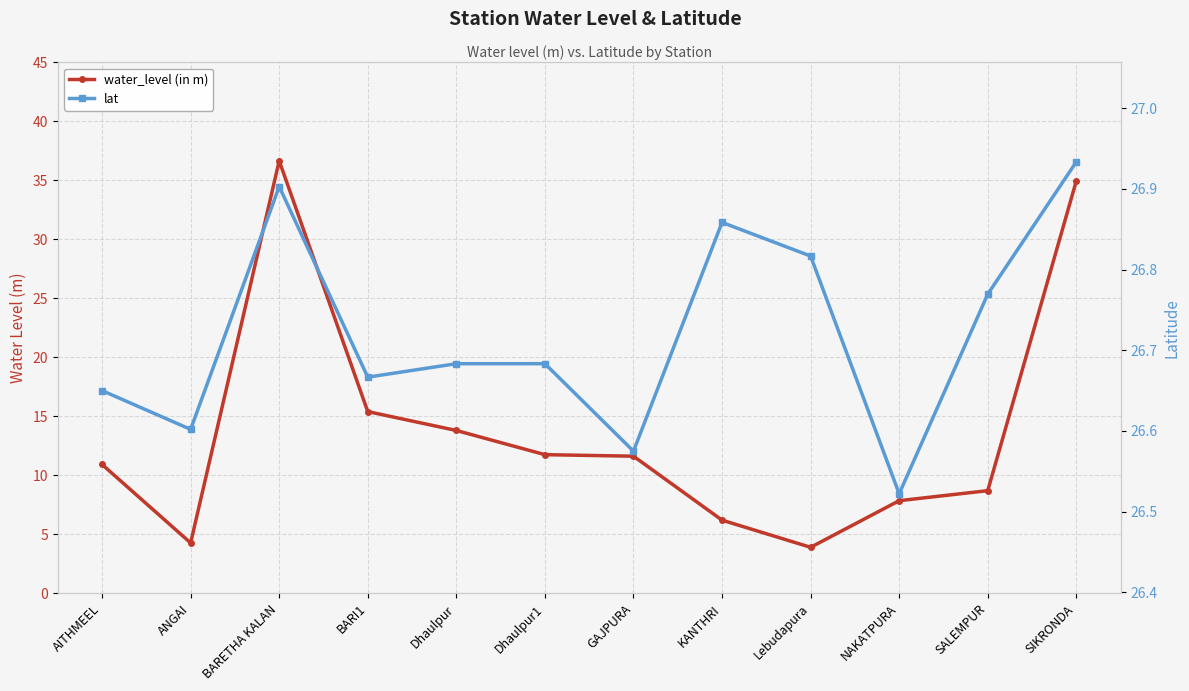

How many categories are shown in the chart?

12